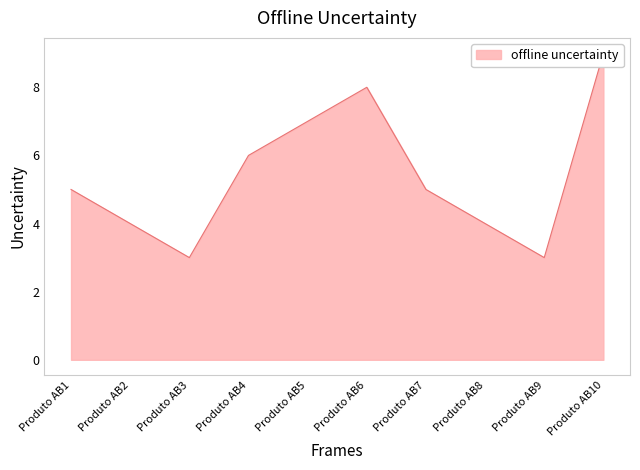

What is the average value?

5